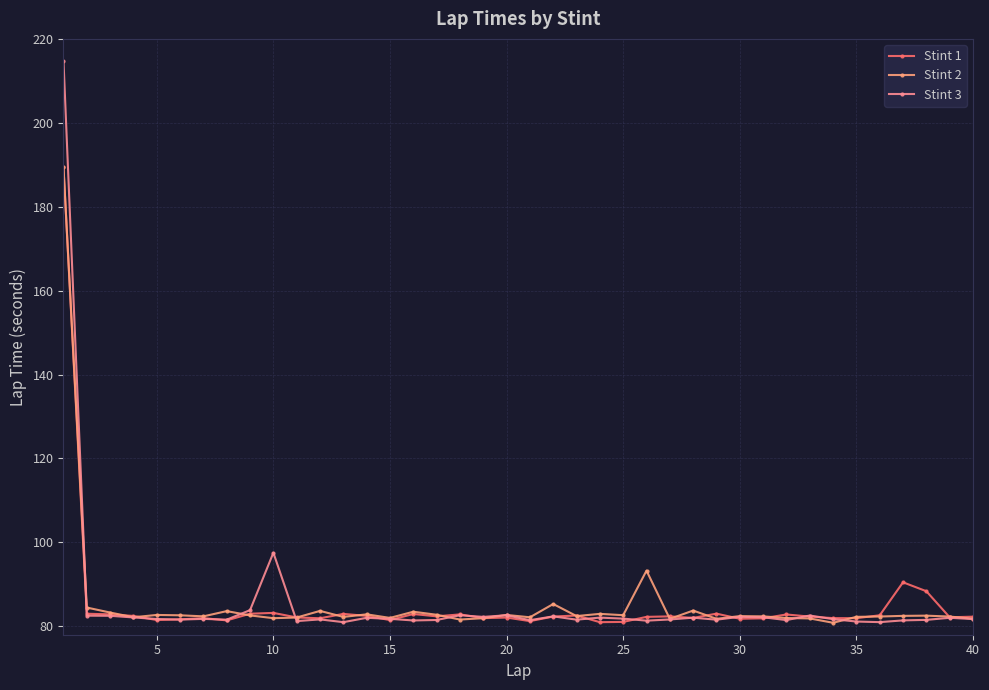

Does the chart display data point markers on the line(s)?

Yes